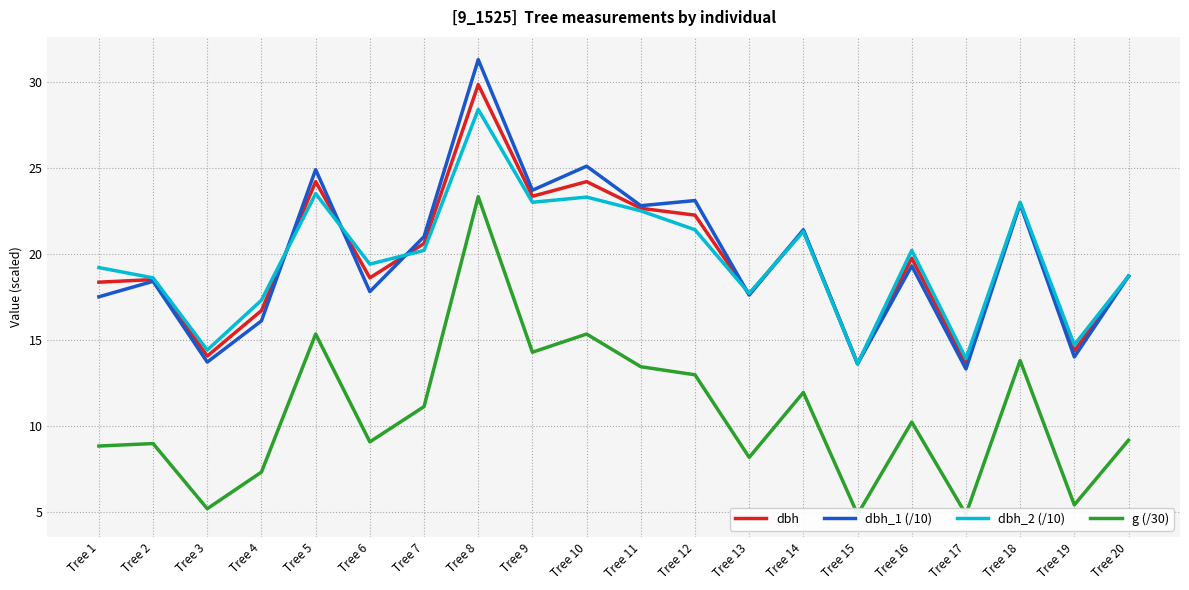

Which label corresponds to the smallest value in the chart?

Tree 15